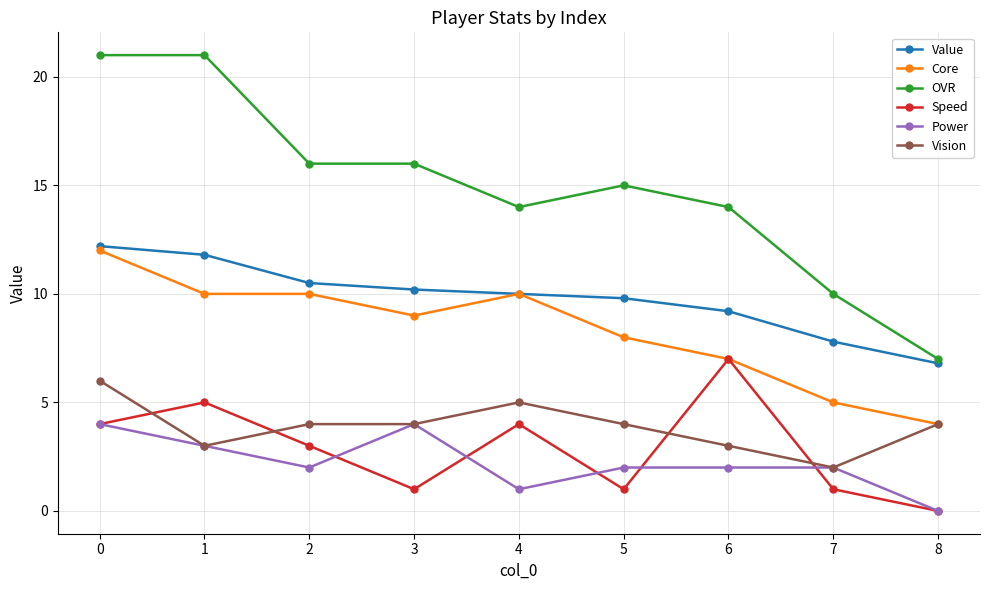

True or false: Vision and OVR cross at least once.

False